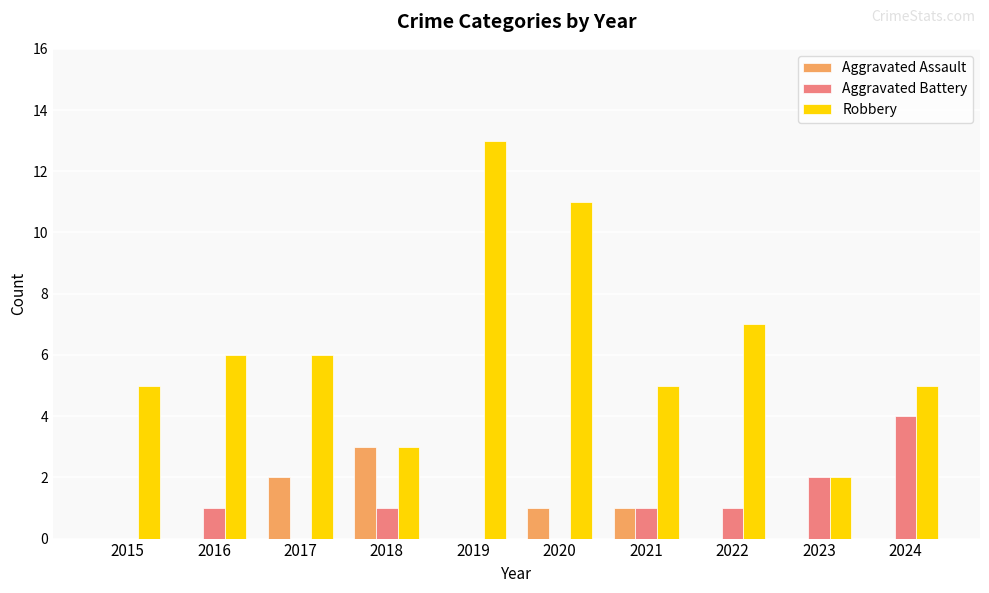

What is the average value of the Aggravated Battery series?

1